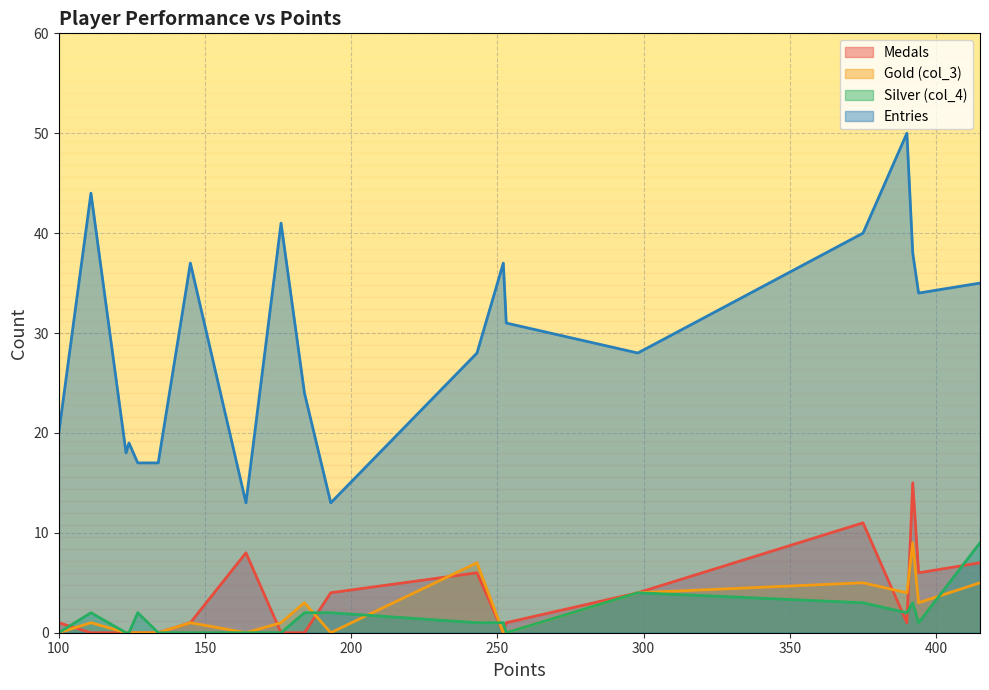

True or false: Entries and Silver (col_4) intersect in this chart.

False